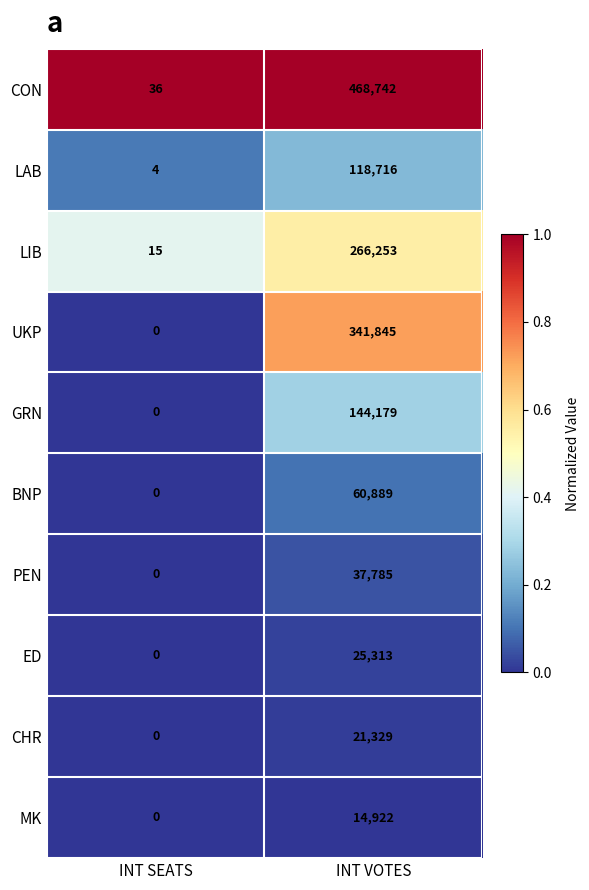

What is the sum of all UKP values?

341845